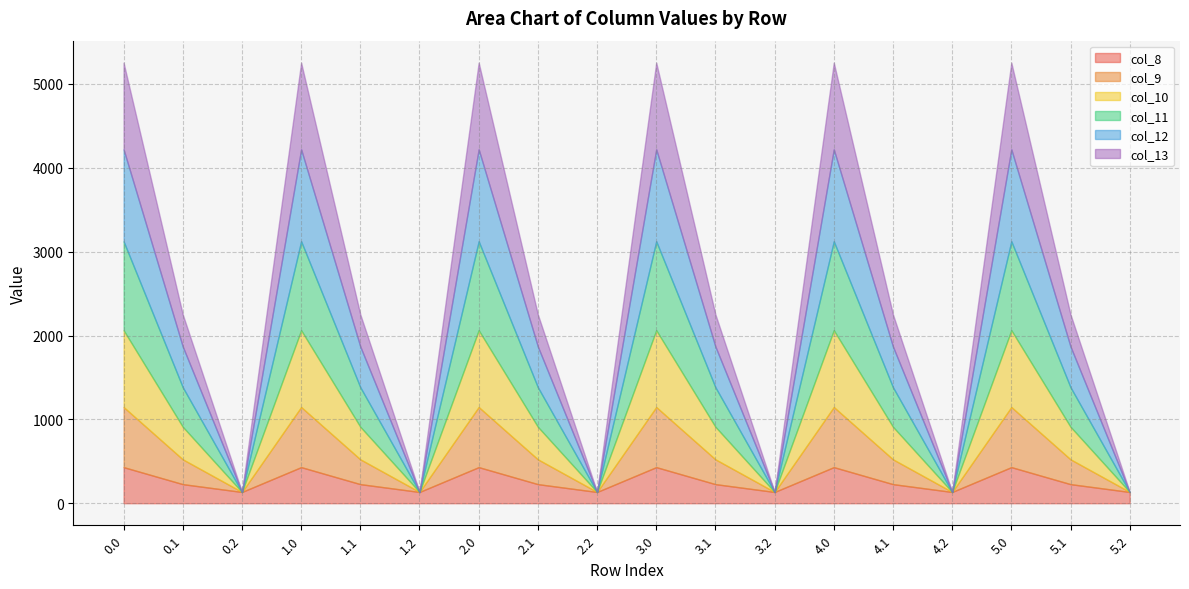

True or false: col_10 has more than 0 points higher than both neighbors.

True